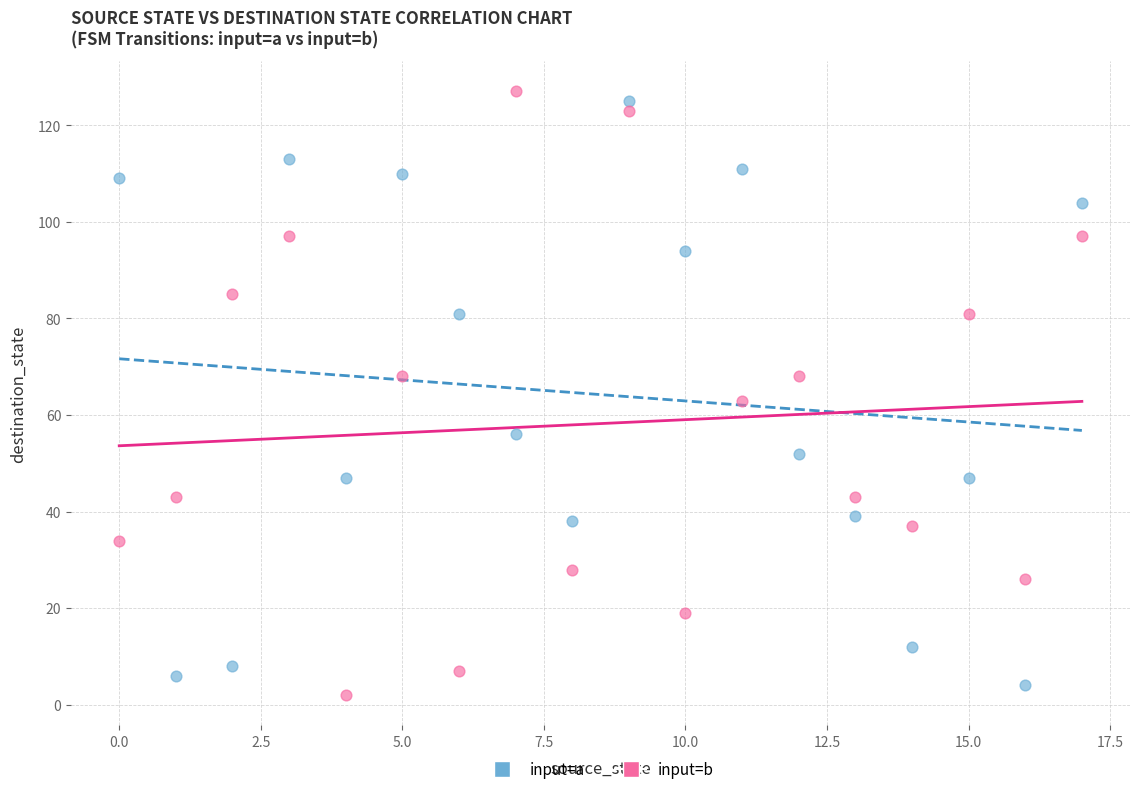

Which series reaches the maximum Y coordinate?

input=b